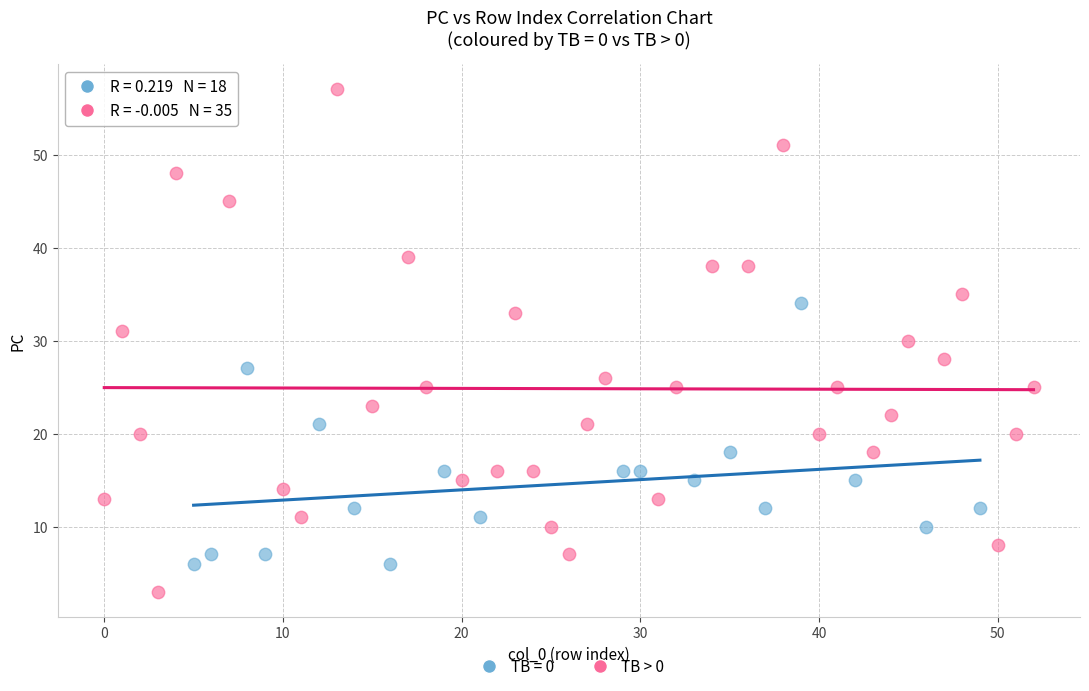

Which series has the widest spread of Y values?

TB > 0